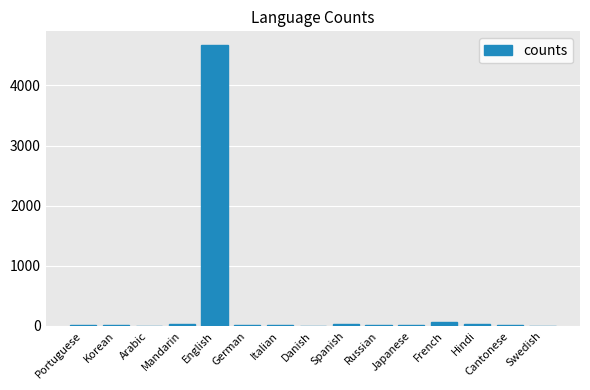

What is the sum of all values?

4931